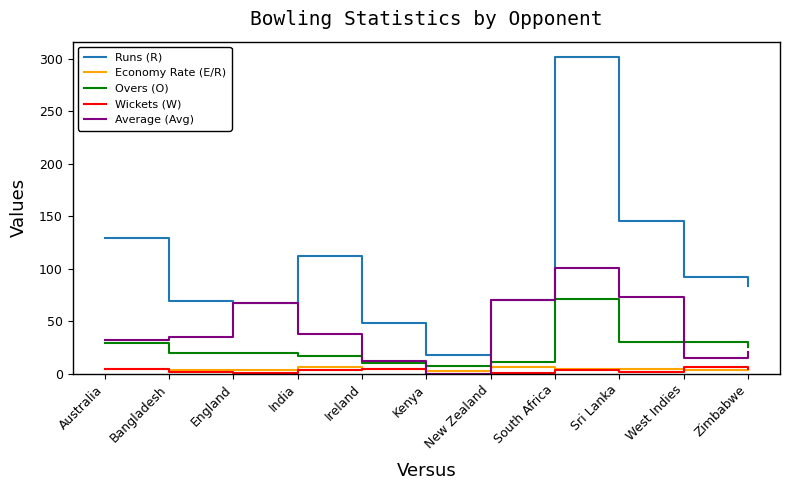

Which series has the largest range (max minus min)?

Runs (R)